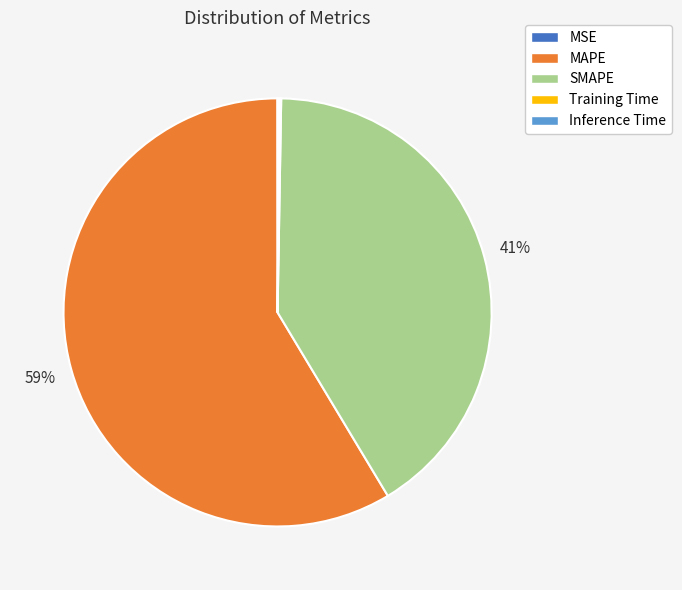

What is the largest slice in the pie chart?

MAPE